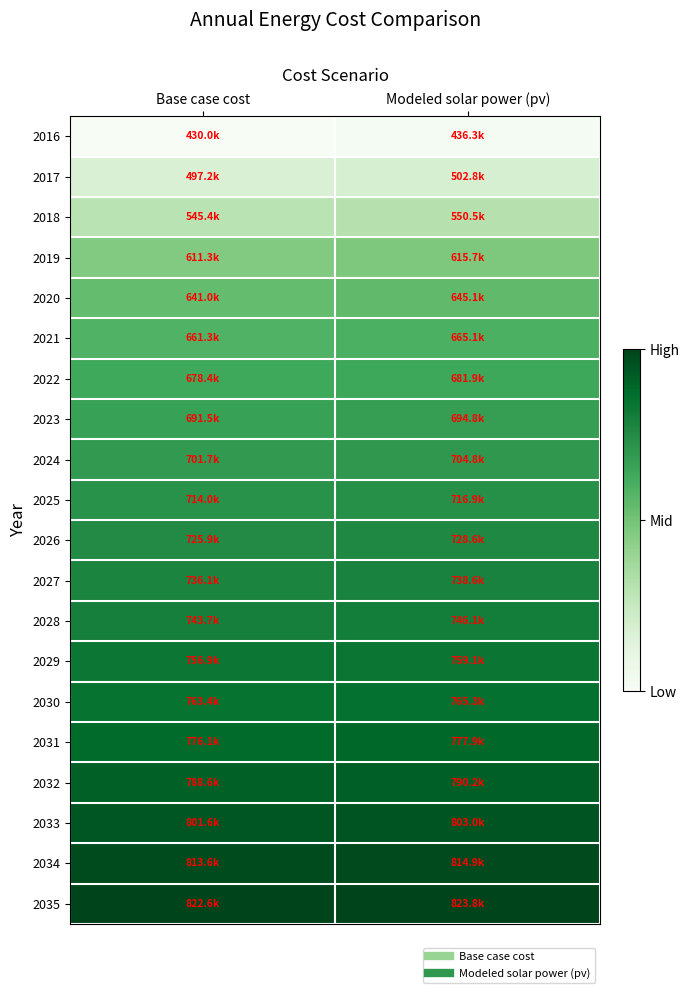

What is the difference between the highest and lowest values at Base case cost?

1.0